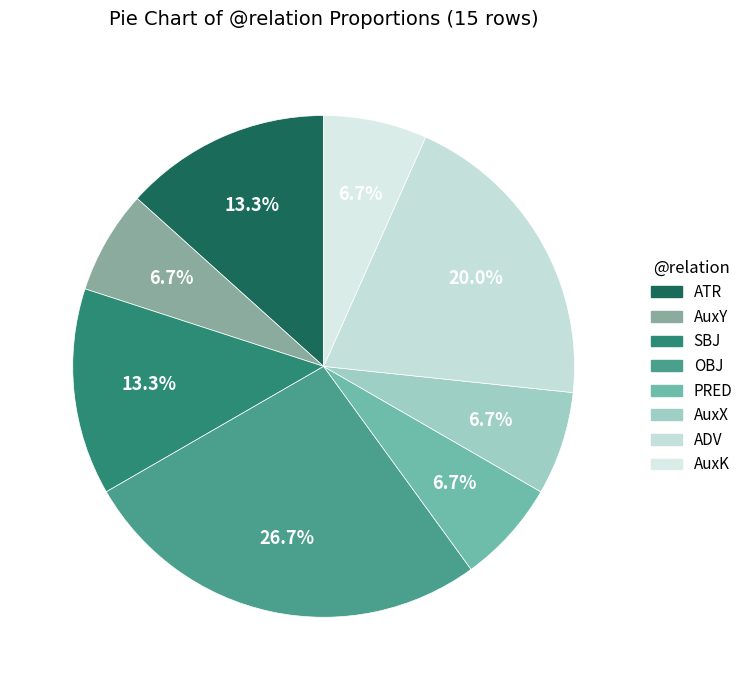

To the nearest percent, what percentage of the pie is AuxX?

7%